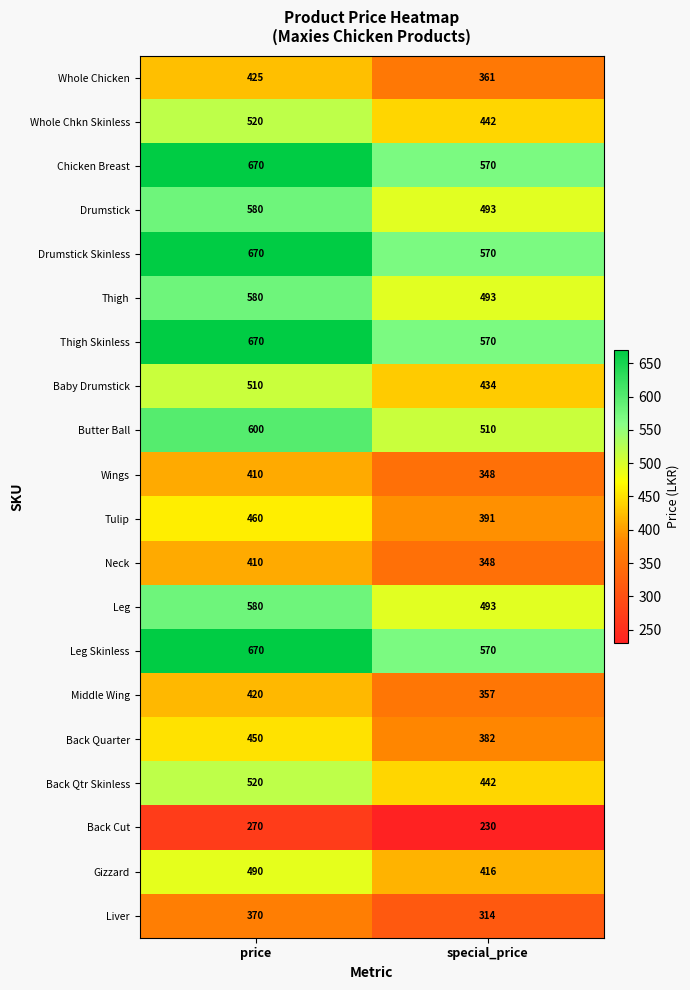

True or false: Leg has a value of 884 at price.

False